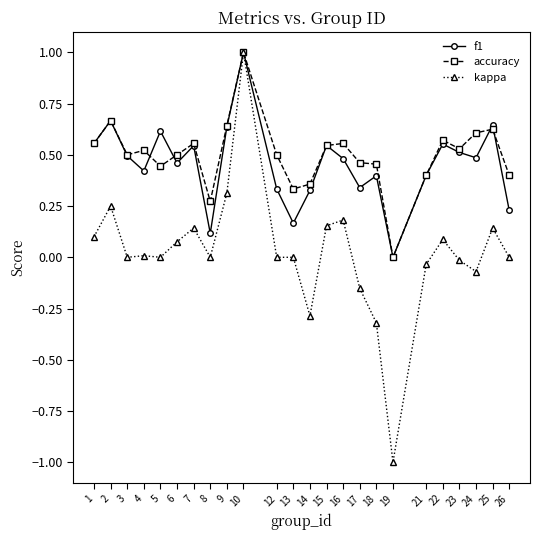

At which category is the sum across all series the highest?

10